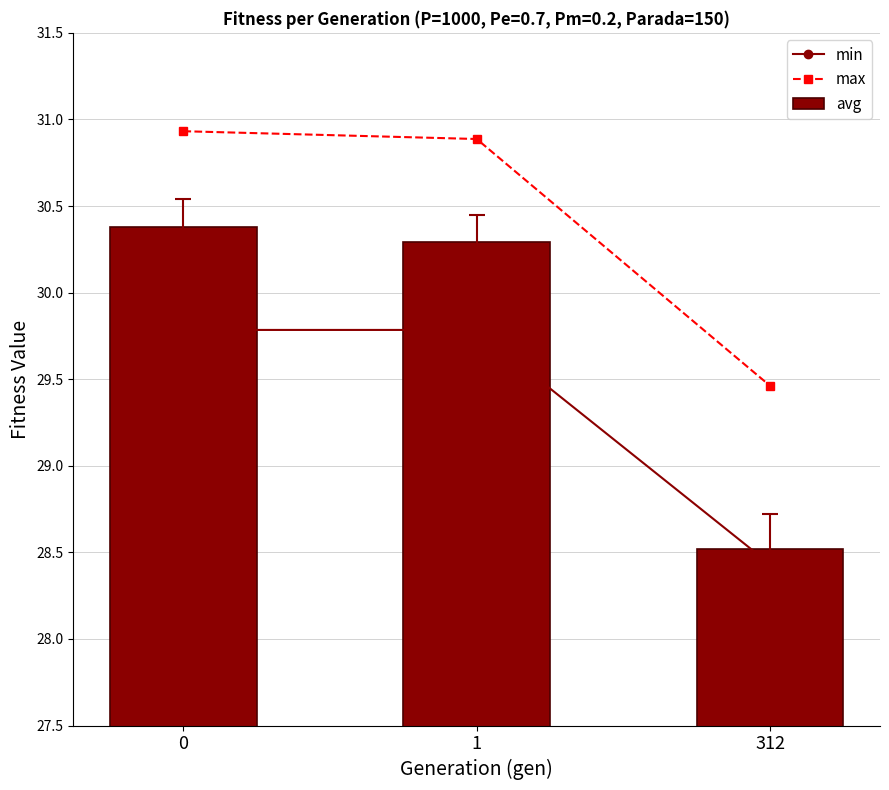

Rank the series at 312 from highest to lowest value.

max, avg, min